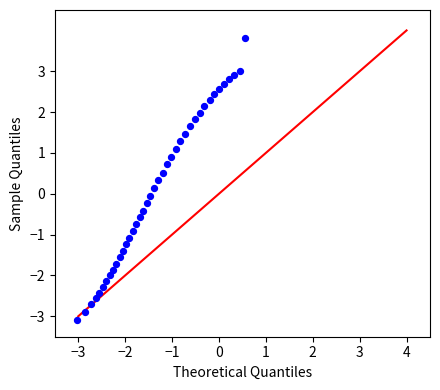

What is the range of X values (max minus min)?

3.6